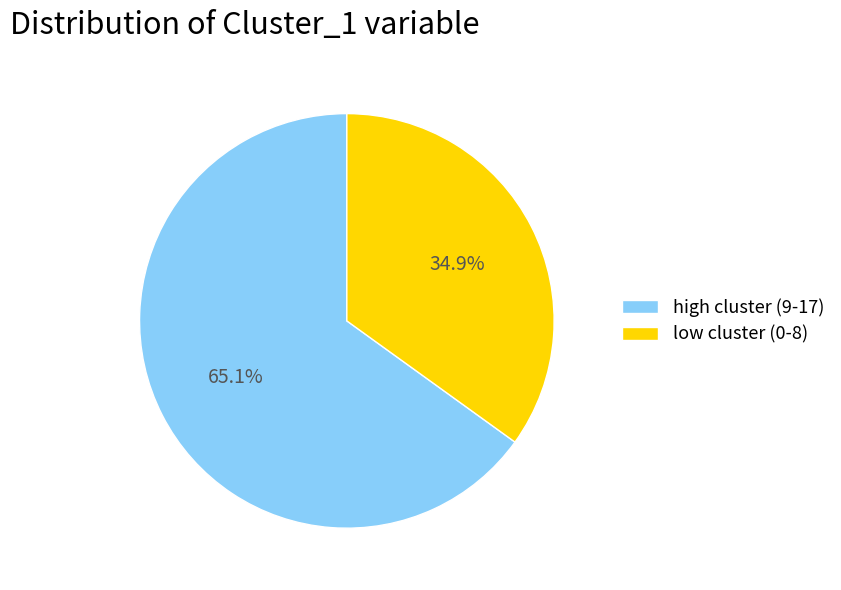

Rank the categories by value from highest to lowest.

high cluster (9-17), low cluster (0-8)